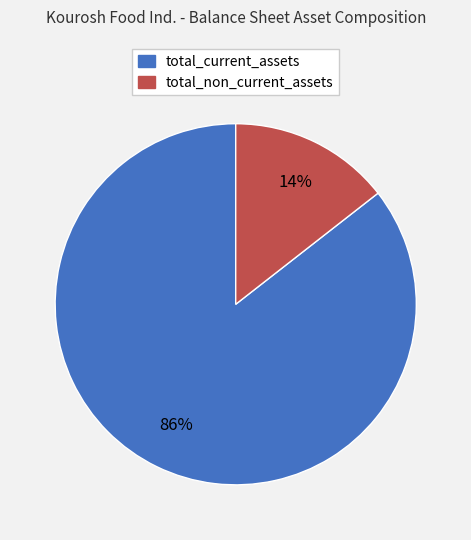

To the nearest percent, what is the combined percentage of total_non_current_assets and total_current_assets?

100%